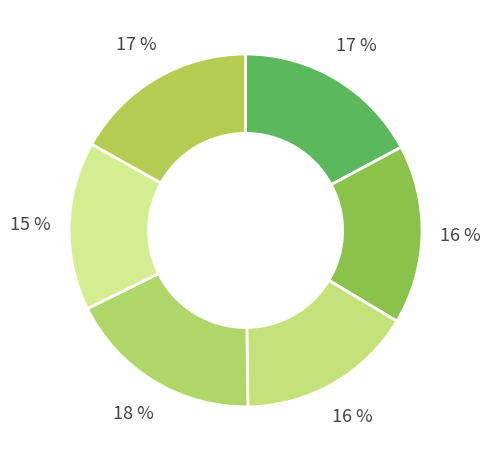

Is there a majority slice in this chart?

No